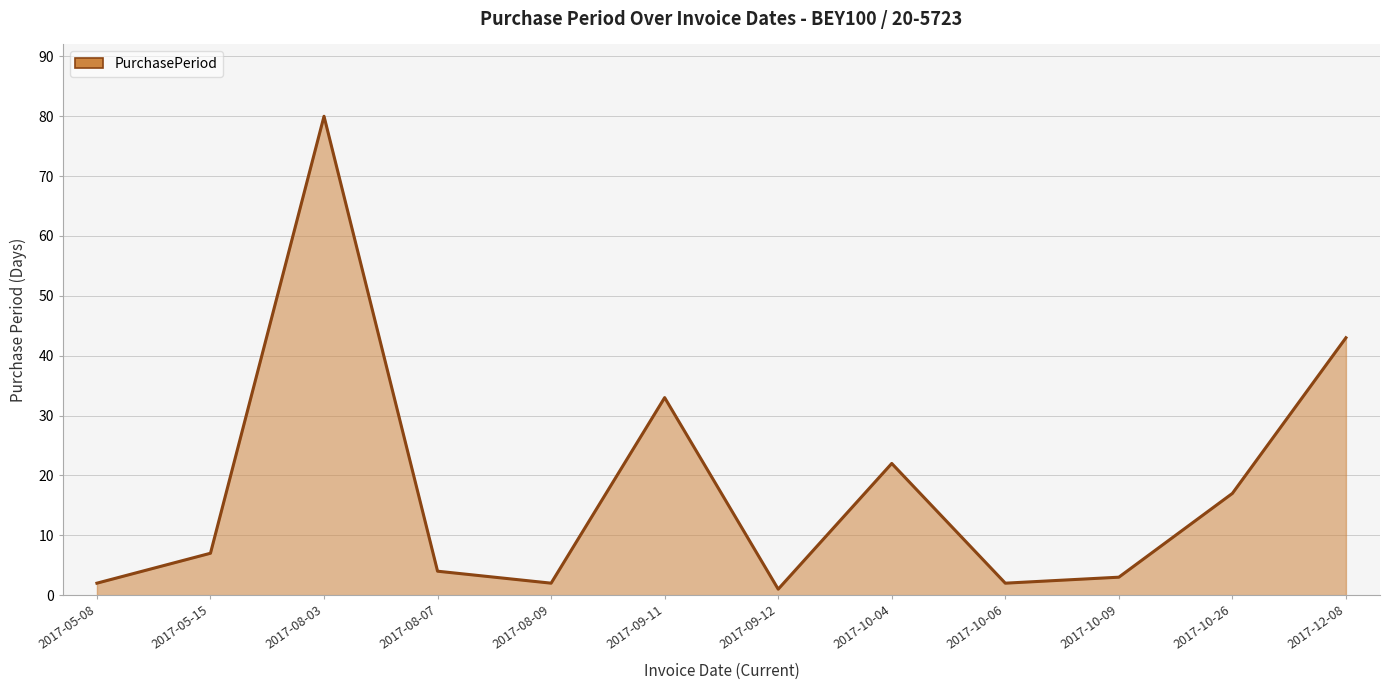

What position from the right is 2017-10-06?

4